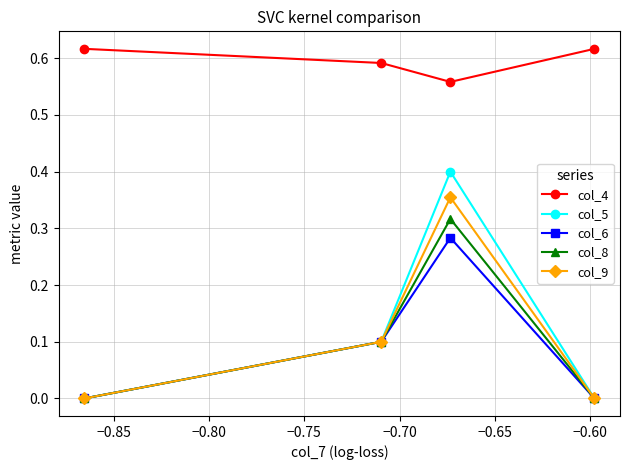

What is the value of the col_9 point at the 2nd from the left?

0.1